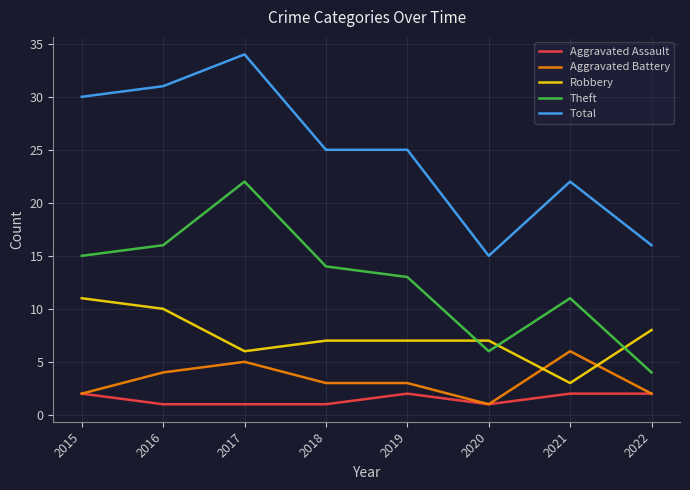

Which series has the largest range (max minus min)?

Total